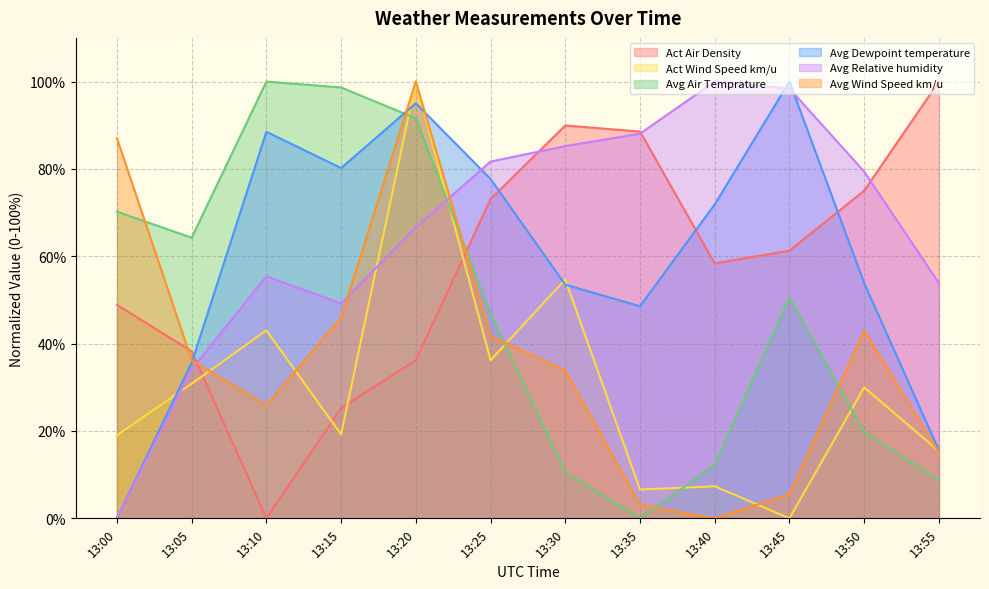

What is the difference between the second highest and second lowest values in the Avg Relative humidity series?

64.3